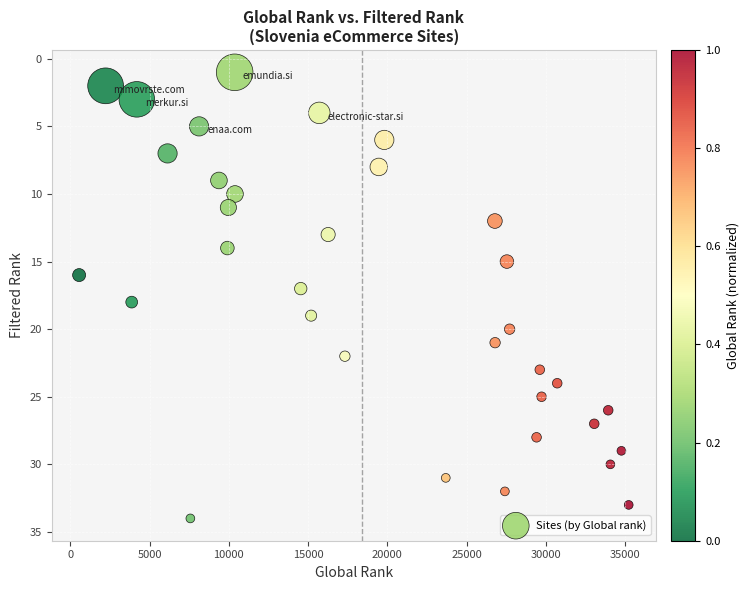

What is the range of X values (max minus min)?

34669